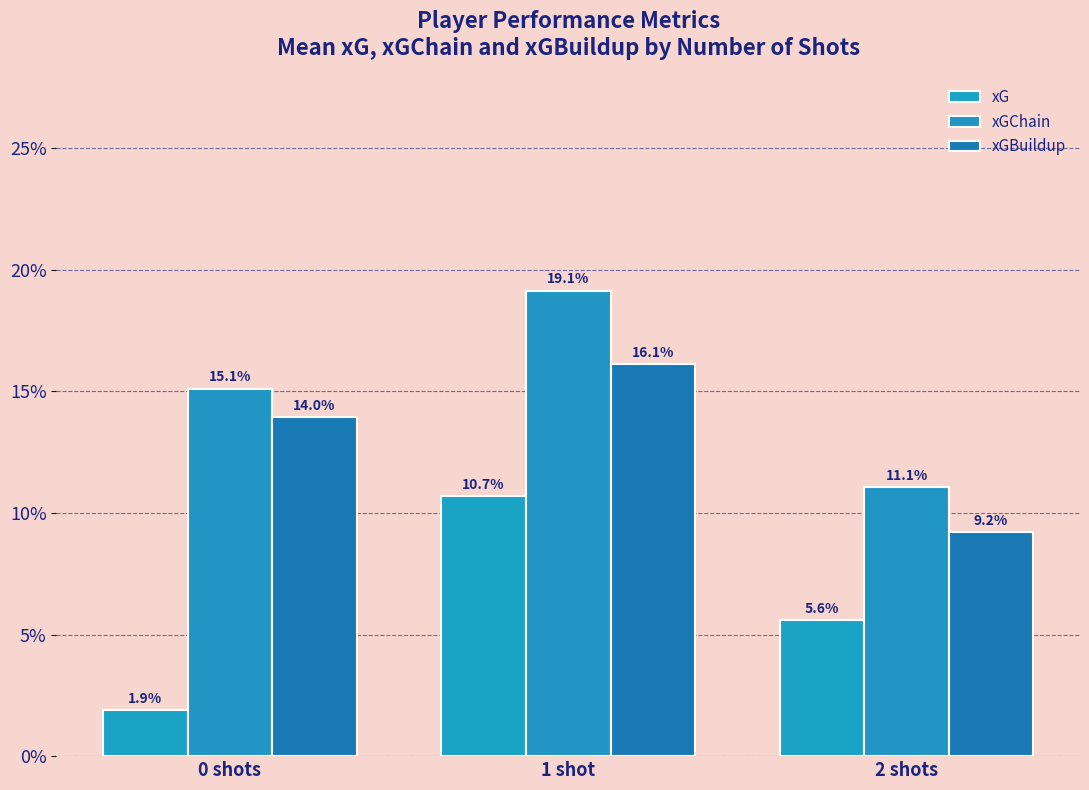

What is the total value across all series at 2 shots?

0.3